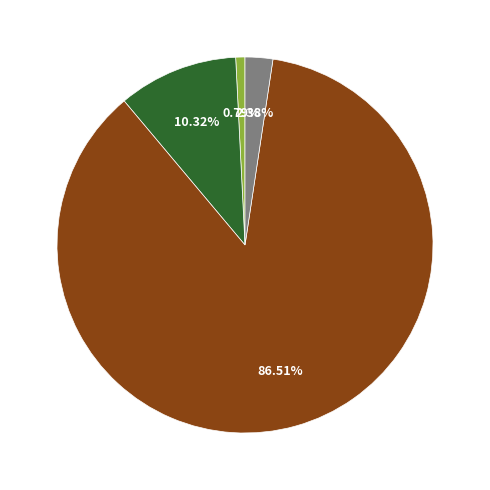

Is there any slice that represents more than half of the pie?

Yes